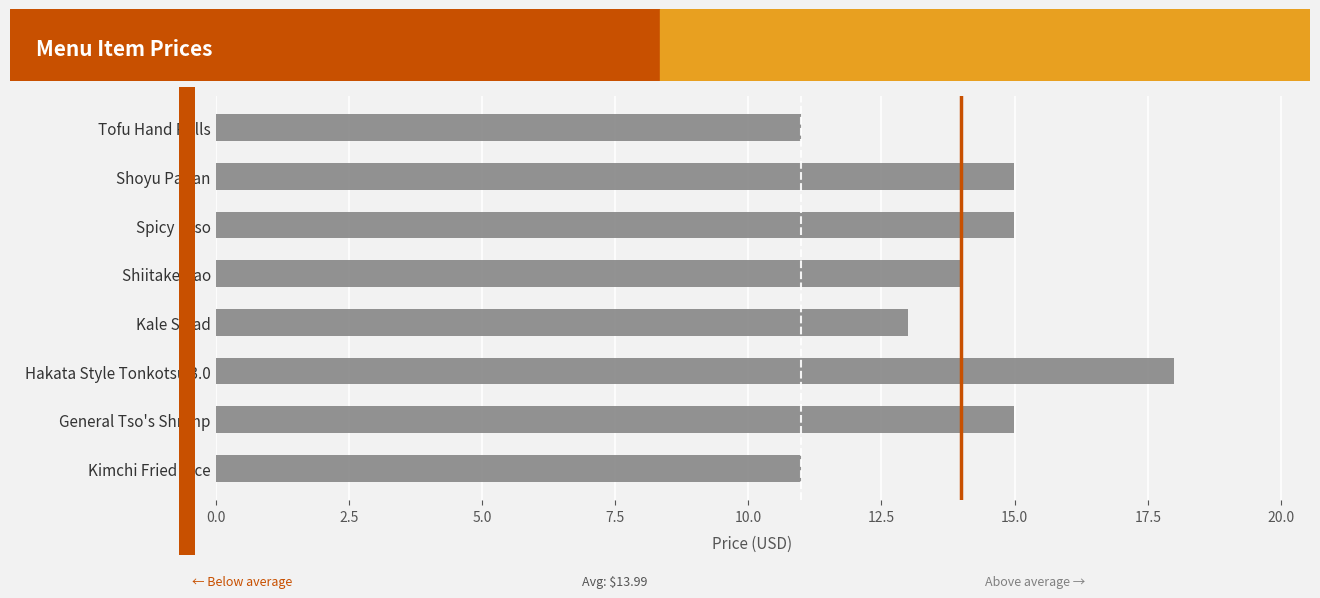

Where is the data nearest to the value 14?

Shiitake Bao